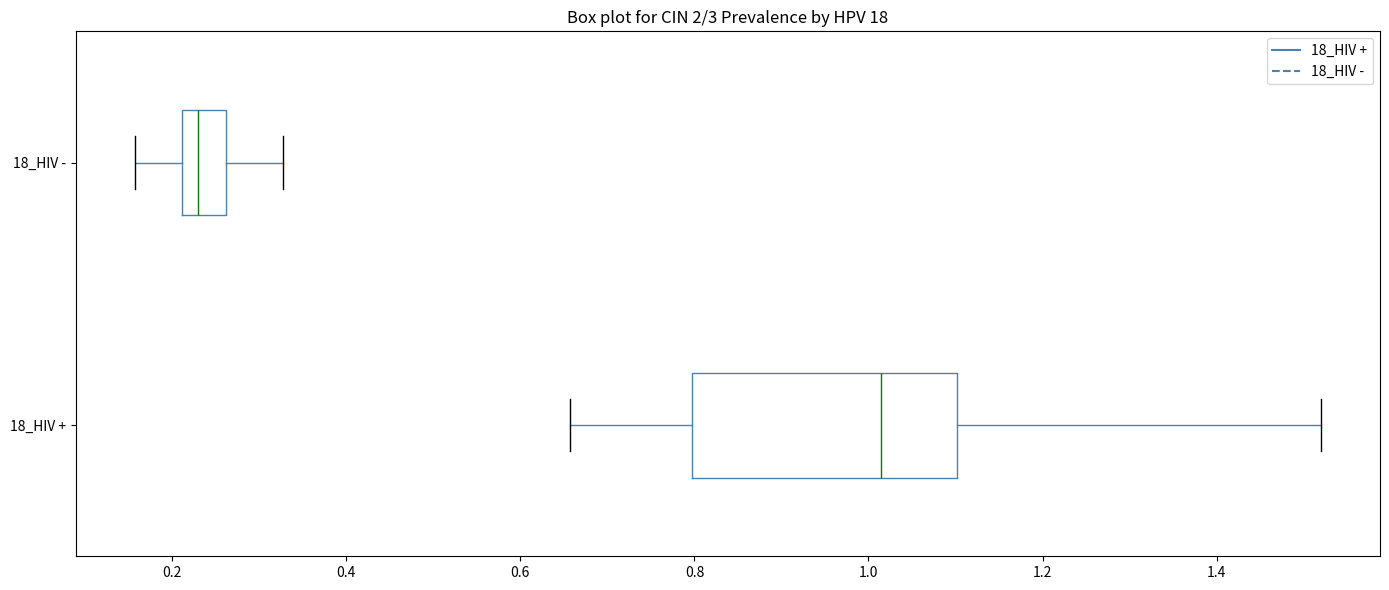

Where does the left whisker of the box for 18_HIV - end on the x-axis? The values are not printed on the chart, so give them approximately, as read against the axis.

0.16